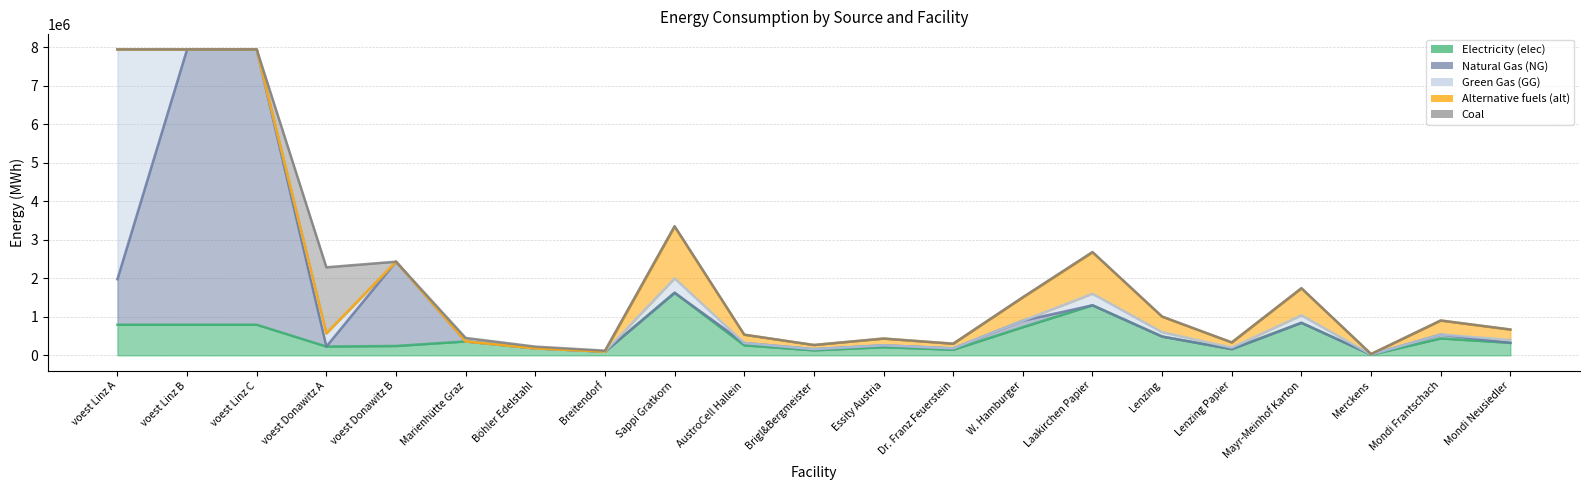

At which category is the sum across all series the highest?

voest Linz A